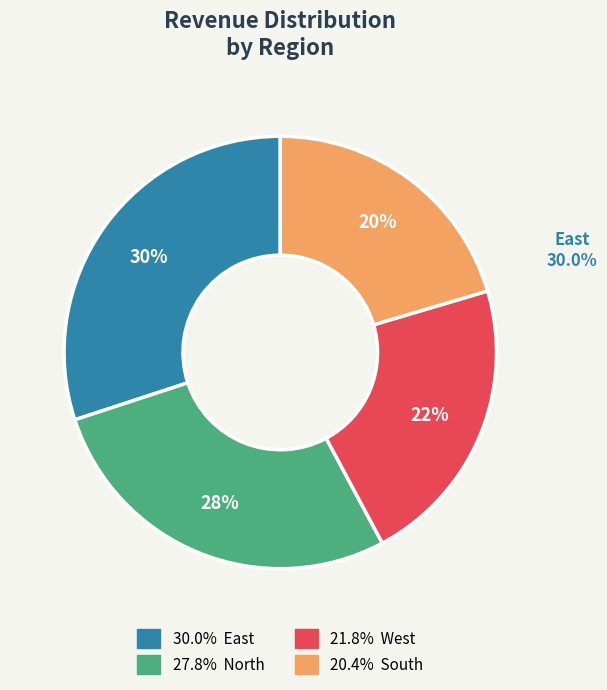

Is it true that South is 10% of the pie?

False